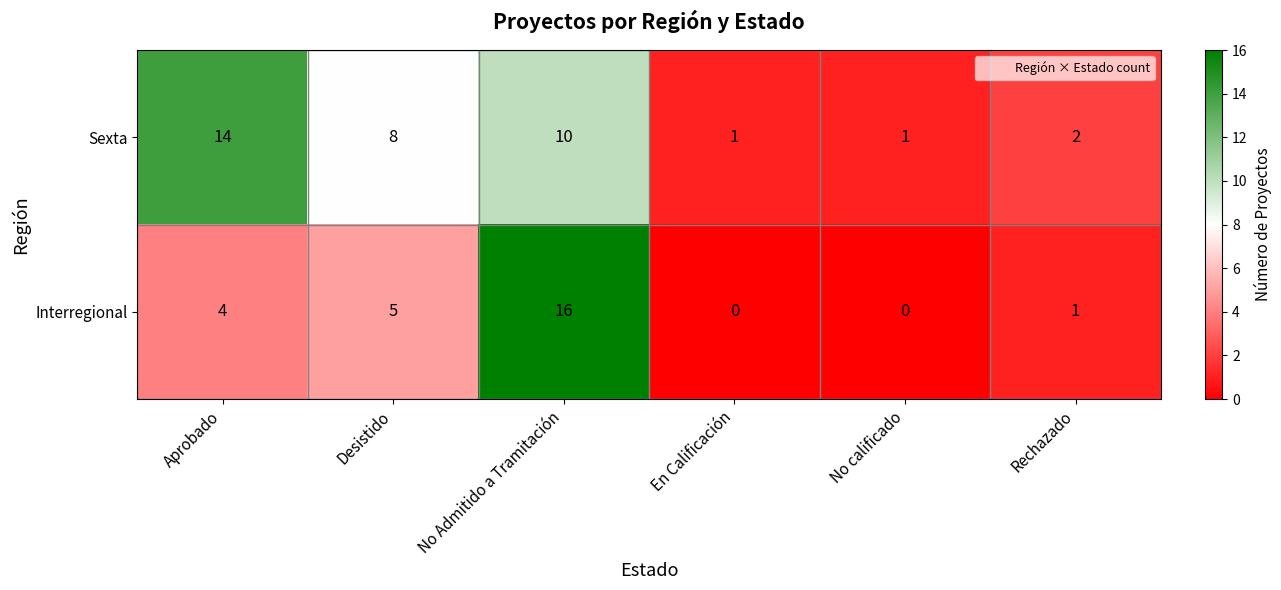

What is the sum of the Sexta values at En Calificación and Aprobado?

15